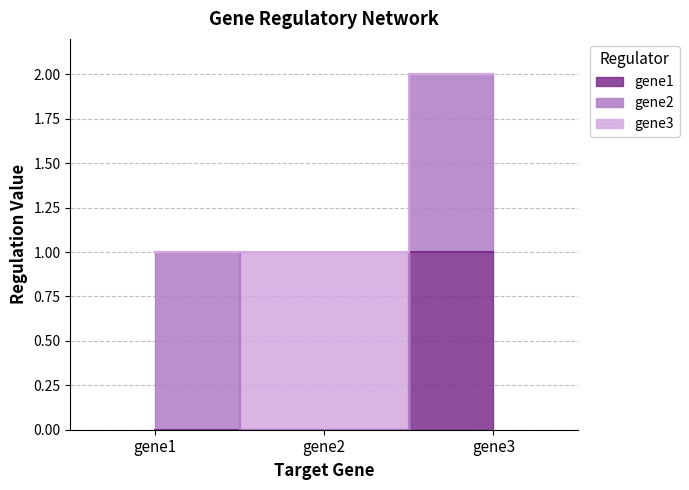

Reading left to right, what are all the values shown in this chart?

gene1: 0	0	1
gene2: 1	0	1
gene3: 0	1	0